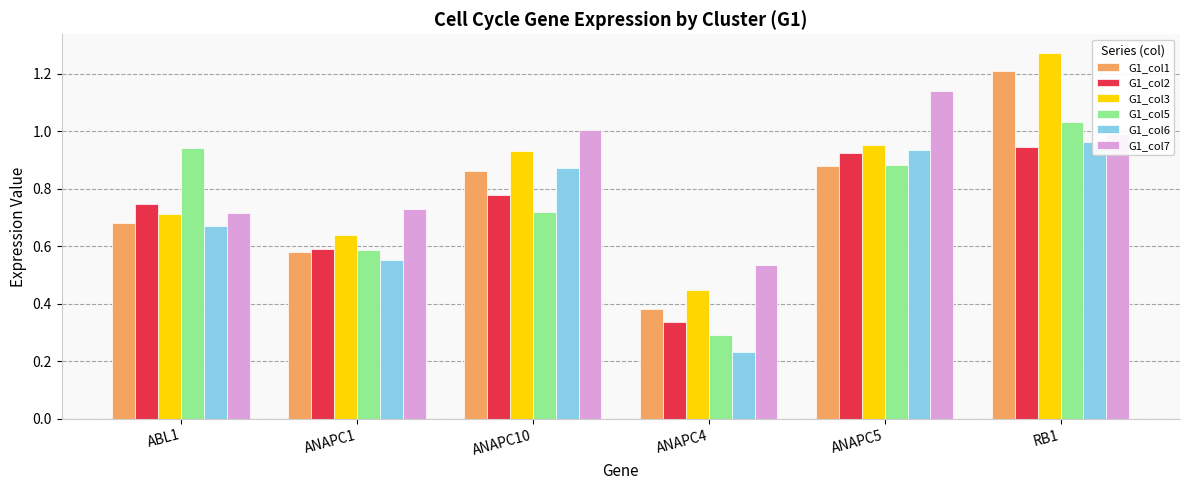

What is the approximate value of G1_col3 at ABL1?

0.7